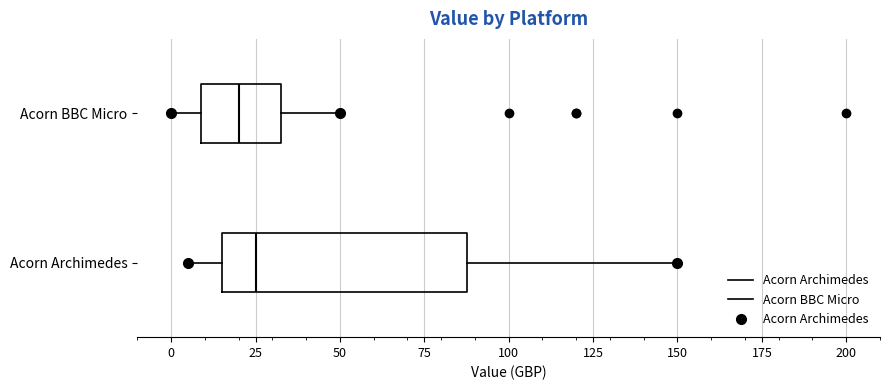

Reading bottom to top, transcribe this box plot: for each box, give where its median line is, the range the box spans, and where its two whiskers end, as read against the x-axis. The values are not printed on the chart, so give them approximately, as read against the axis.

Acorn Archimedes: median 25, box 15 to 90, whiskers 5 to 150
Acorn BBC Micro: median 20, box 10 to 35, whiskers 0 to 50